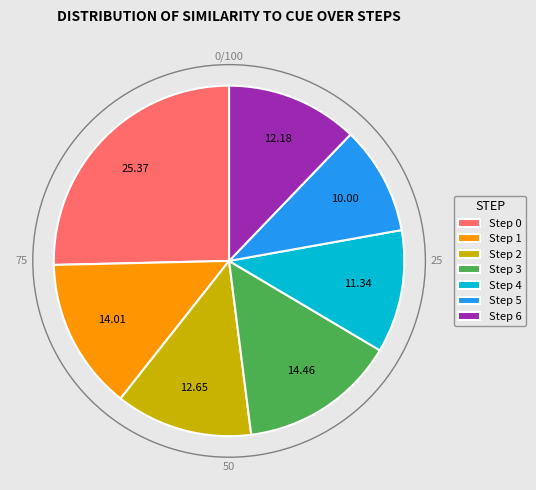

How many slices are in this pie chart?

7